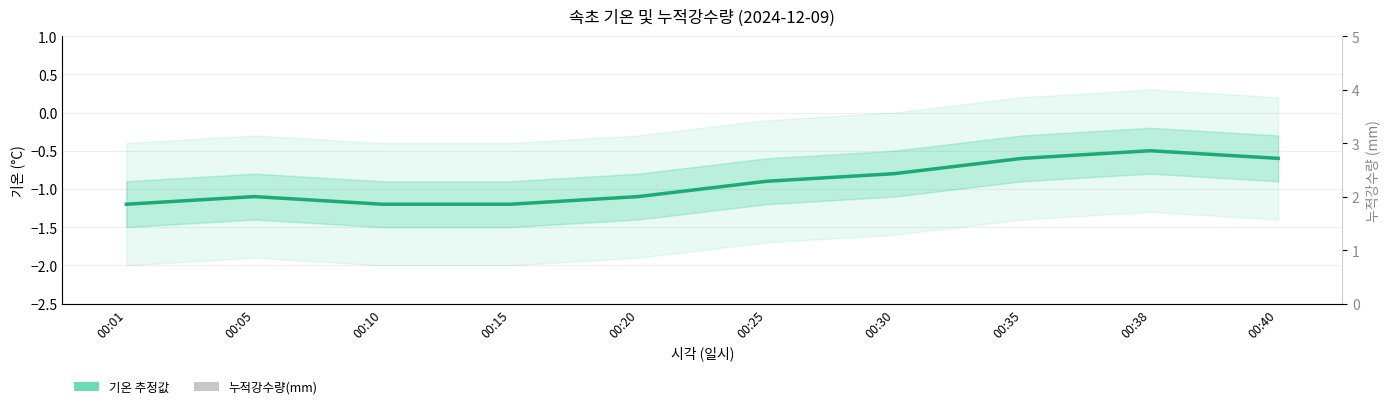

Are the bars horizontal?

No